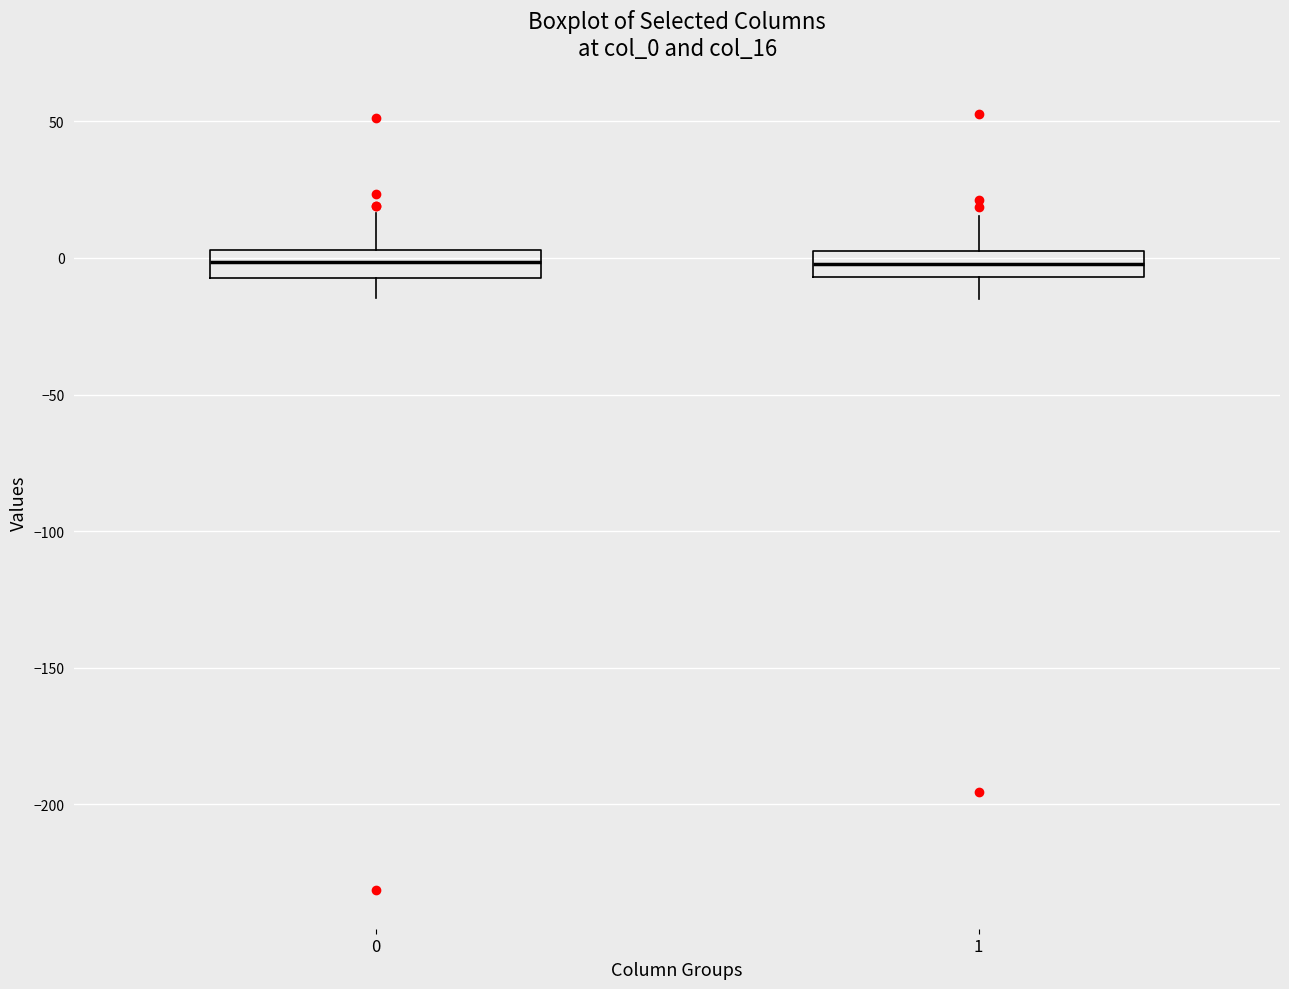

Where is the lower edge of the box at x = 0 on the y-axis? The values are not printed on the chart, so give them approximately, as read against the axis.

-5